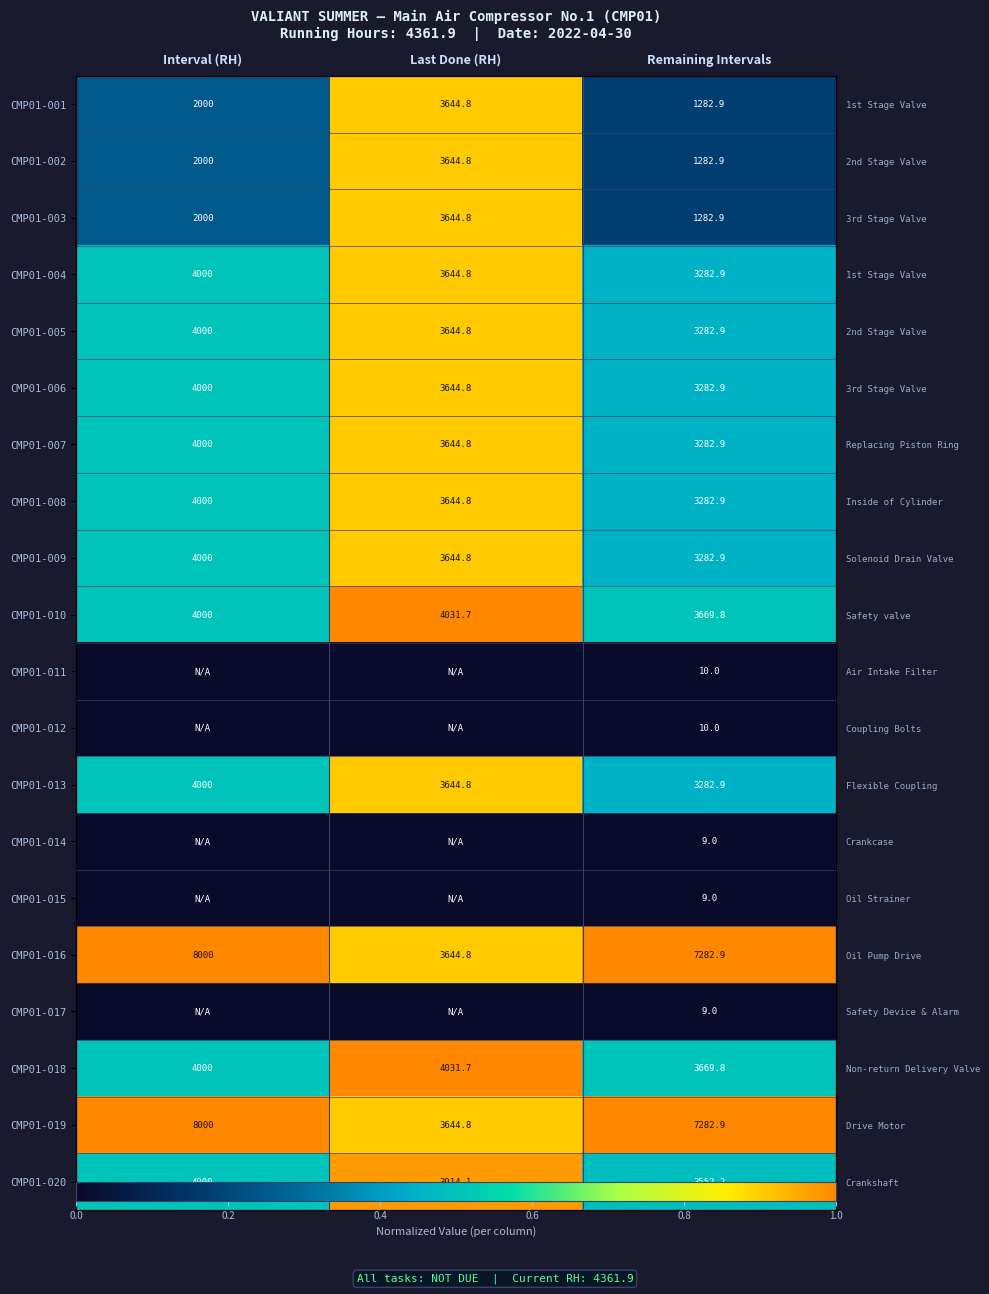

How many data points in CMP01-012 are above 0?

1